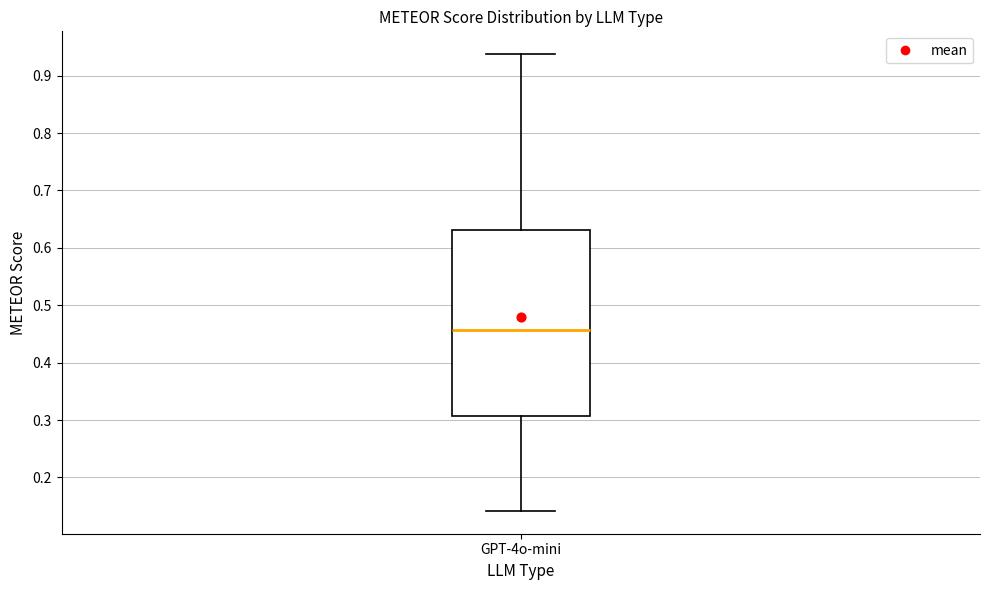

Read this box plot against the y-axis: the position of the median line, the range covered by the box, and the ends of both whiskers. The values are not printed on the chart, so give them approximately, as read against the axis.

median 0.46, box 0.31 to 0.63, whiskers 0.14 to 0.94